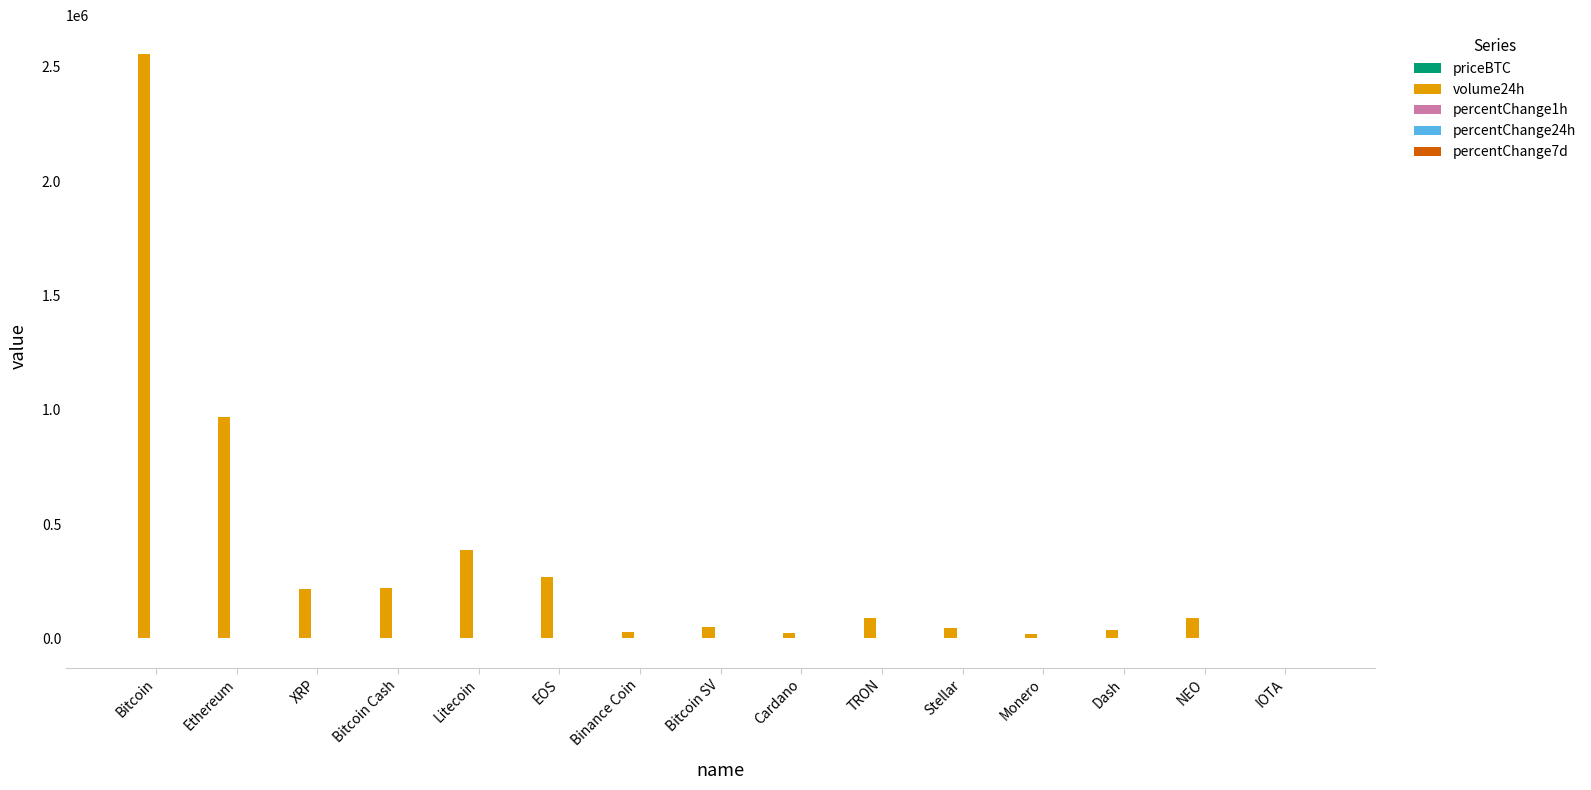

Which label corresponds to the largest value in the chart?

Bitcoin